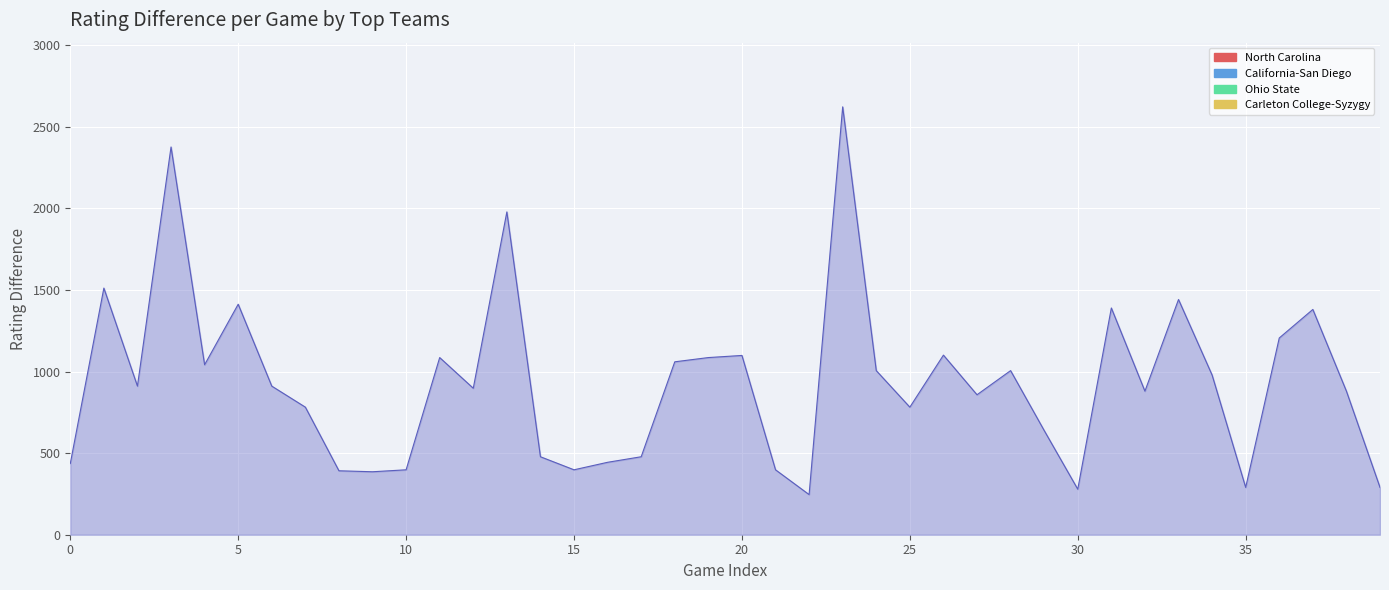

What is the difference between the maximum and minimum values?

2377